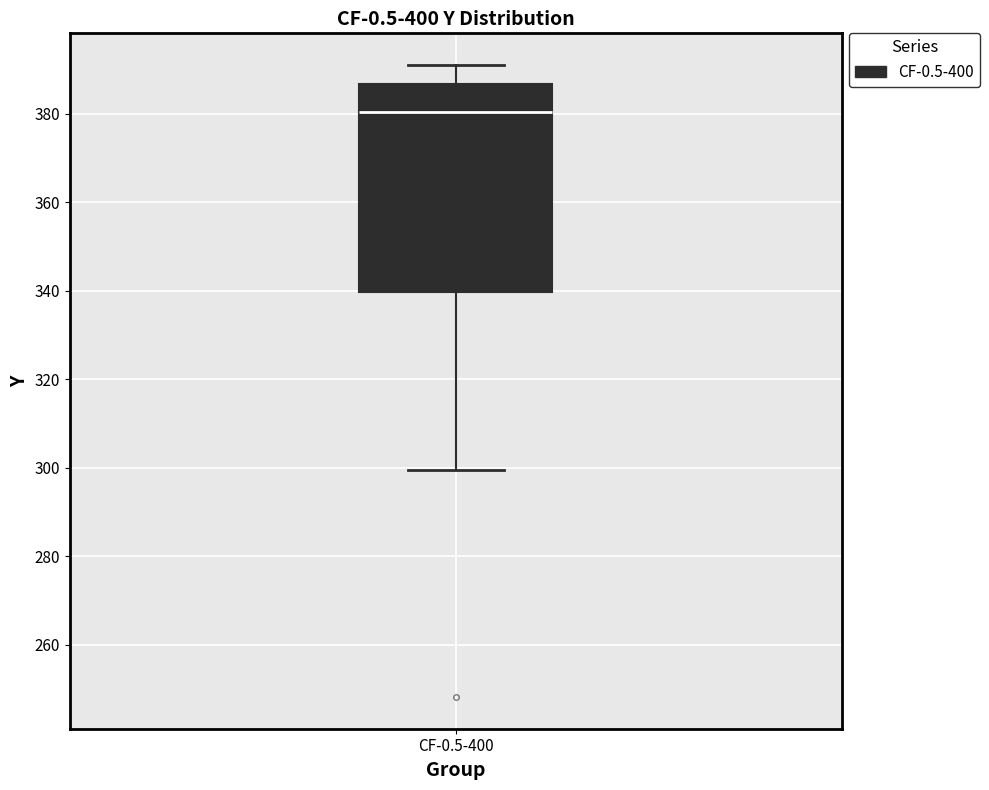

Read this box plot against the y-axis: the position of the median line, the range covered by the box, and the ends of both whiskers. The values are not printed on the chart, so give them approximately, as read against the axis.

median 380, box 340 to 386, whiskers 300 to 392